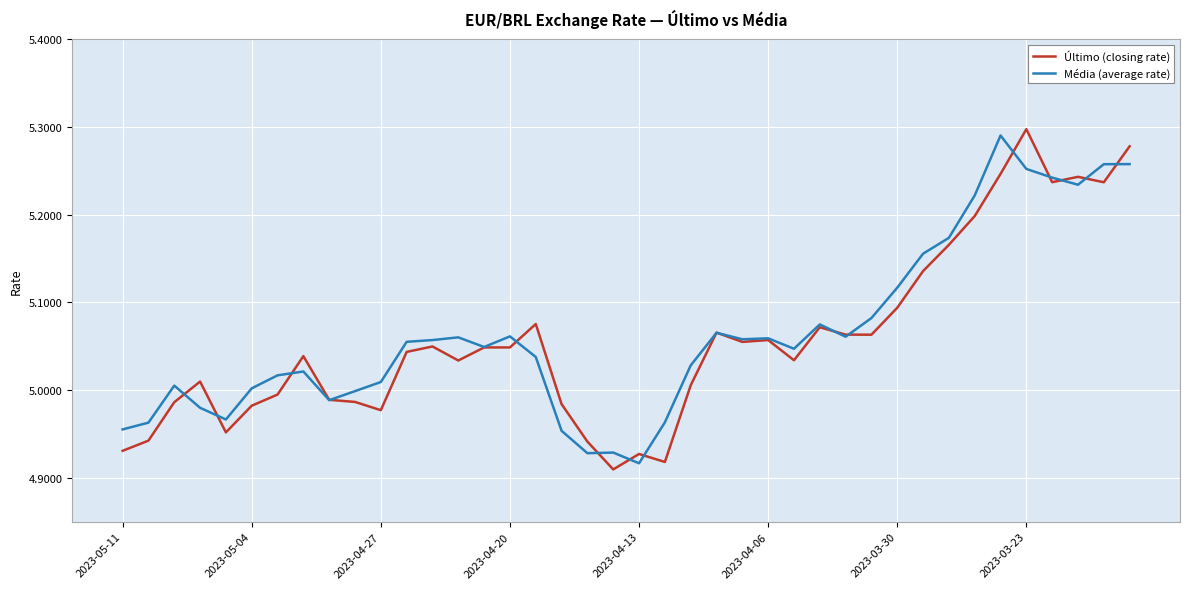

True or false: Média (average rate) and Último (closing rate) cross at least once.

True